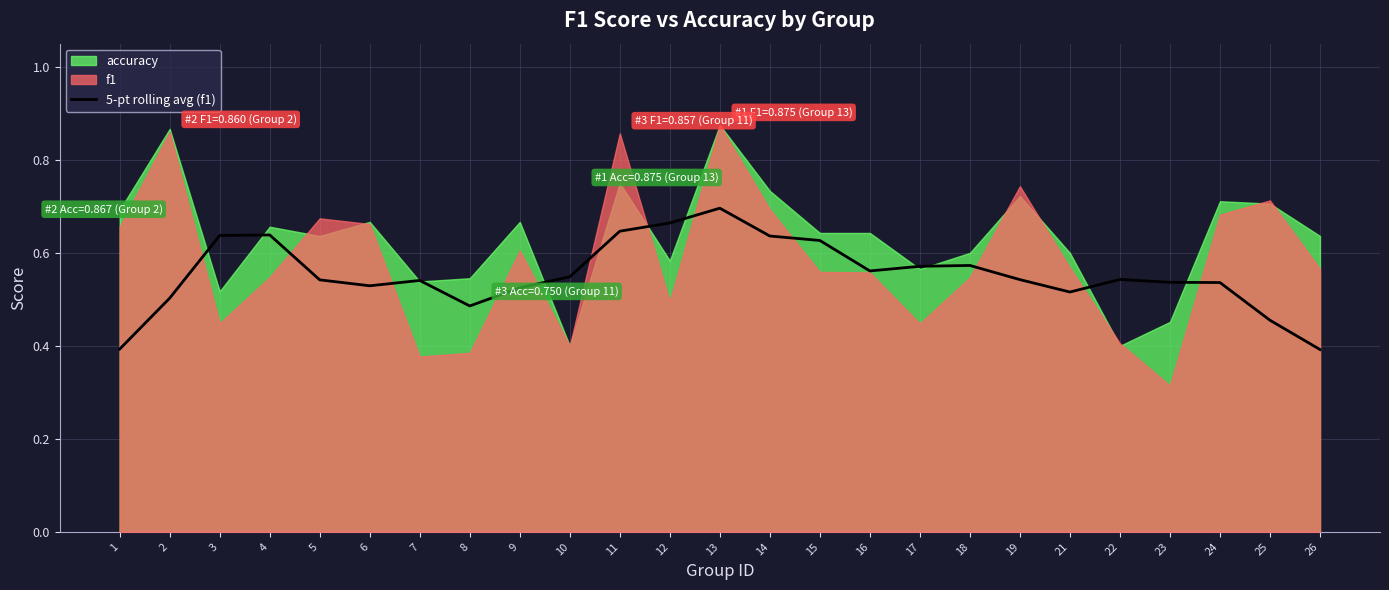

Between 22 and 13, which is larger?

13